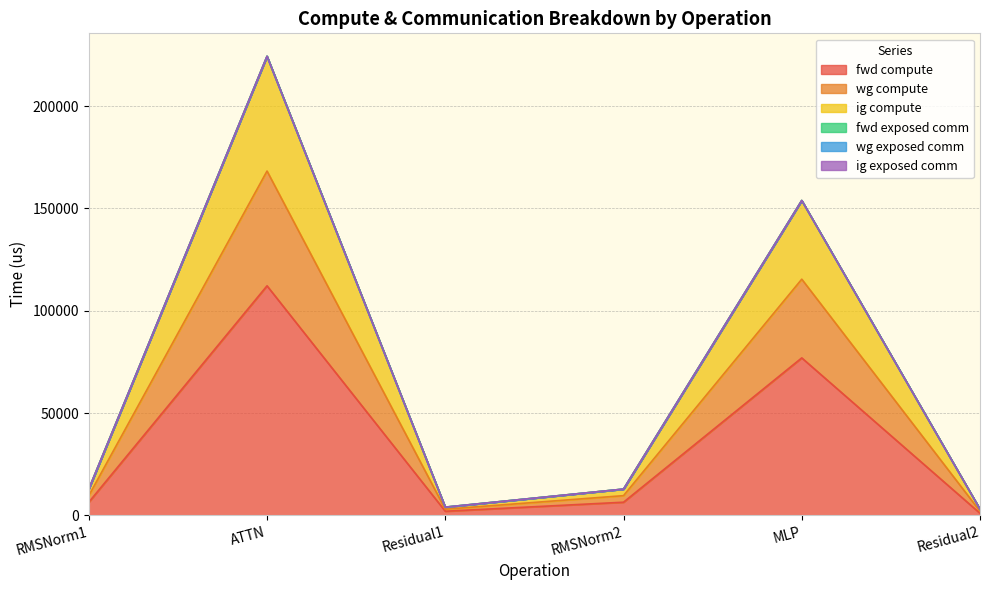

Where is the first local maximum for fwd compute?

ATTN